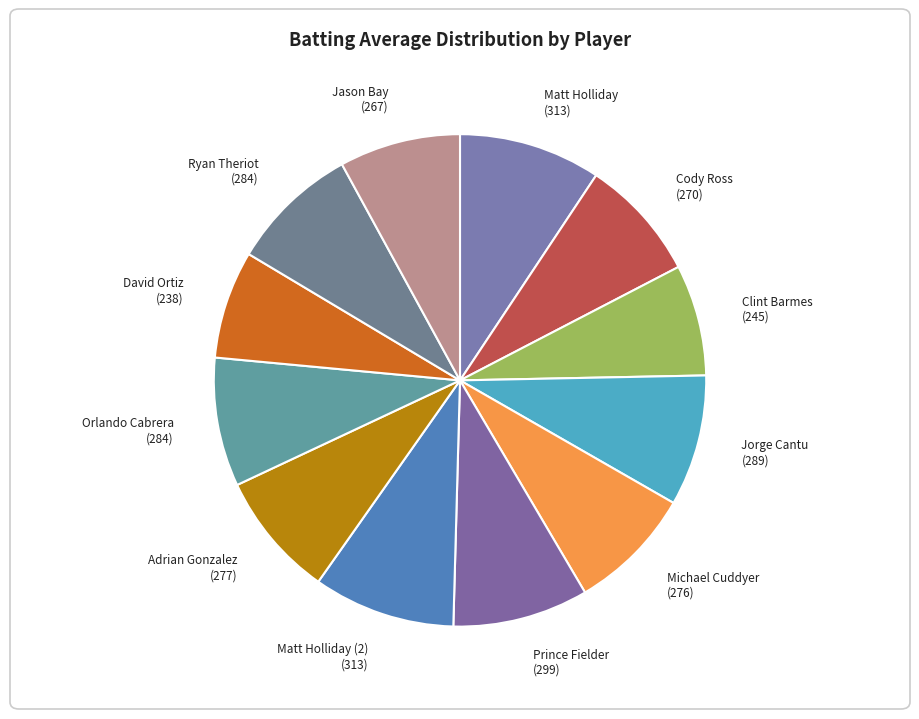

Do Adrian Gonzalez (277) and Orlando Cabrera (284) together represent more than half of the pie?

No